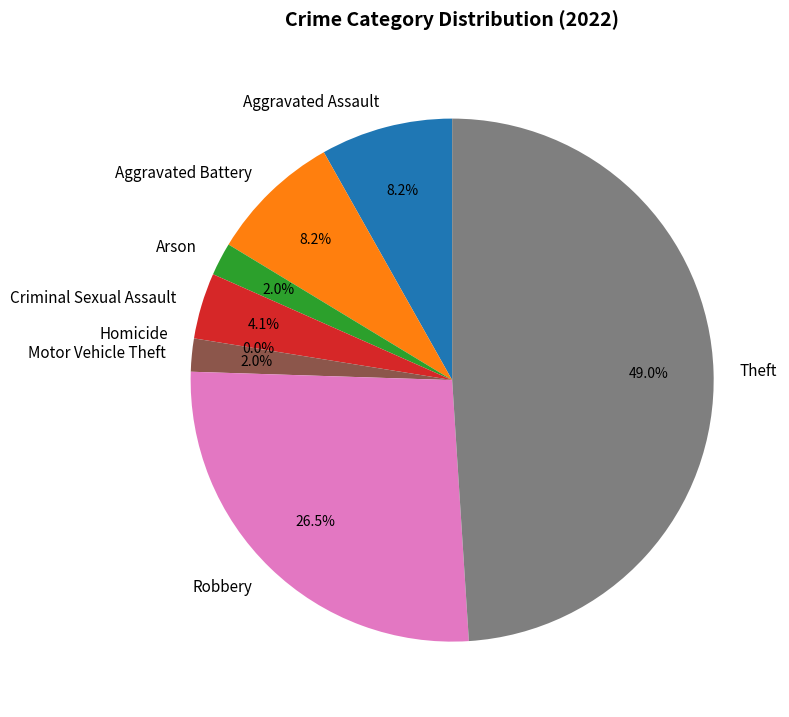

Rank the categories by value from lowest to highest.

Homicide, Arson, Motor Vehicle Theft, Criminal Sexual Assault, Aggravated Assault, Aggravated Battery, Robbery, Theft